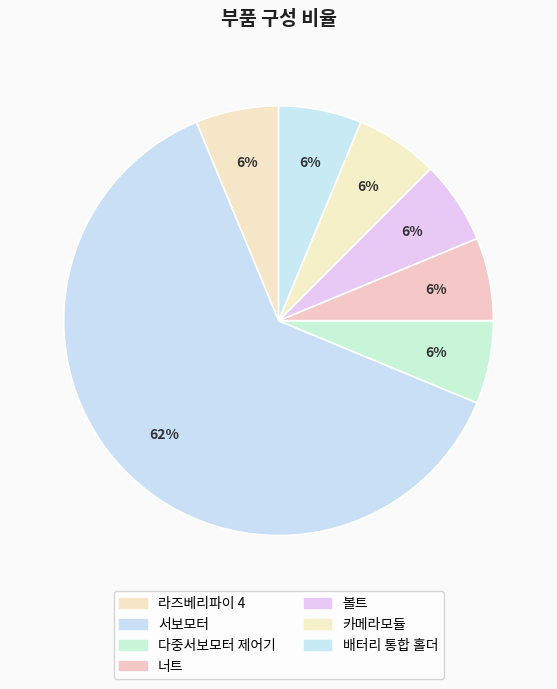

Does 서보모터 account for over 50% of the chart?

Yes